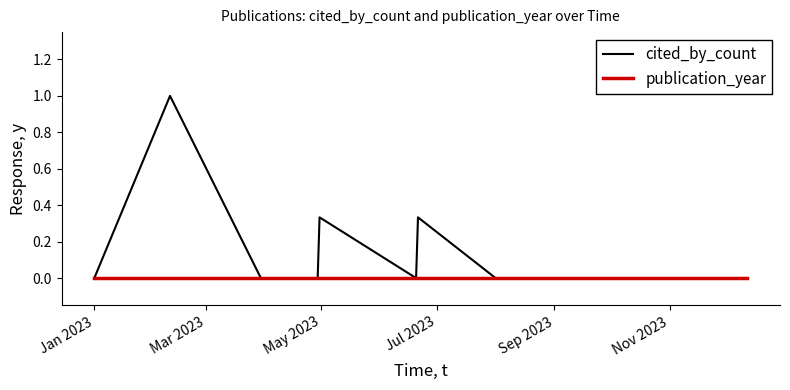

In cited_by_count, how many points are lower than both neighbors (excluding endpoints)?

1